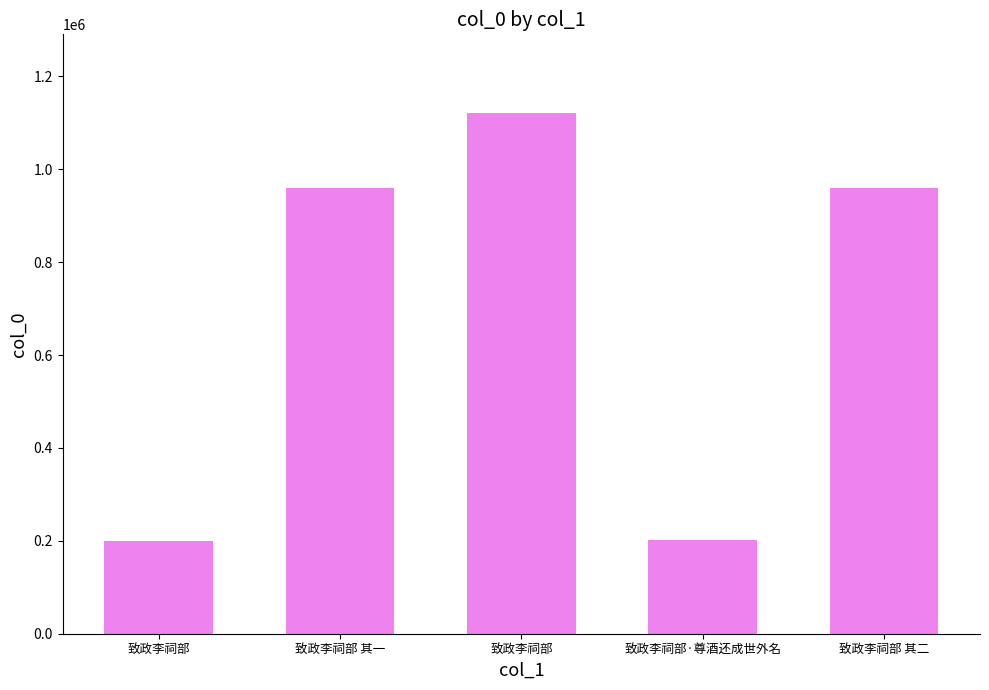

How many bars are there in total?

5